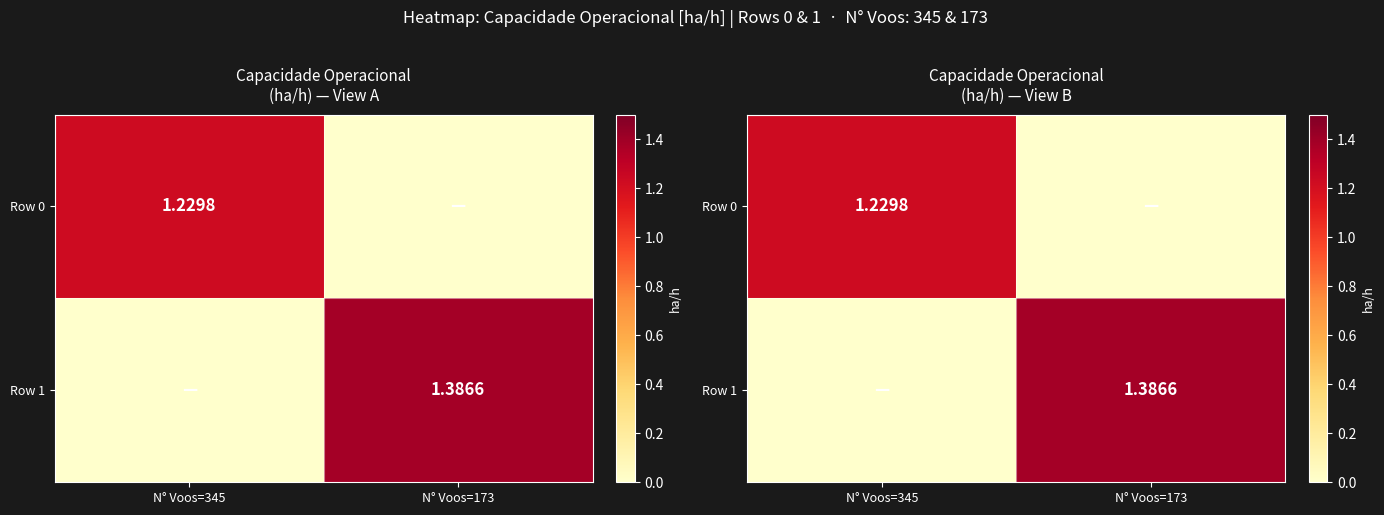

List the labels in order of Row 1 value, smallest first.

N° Voos=345, N° Voos=173